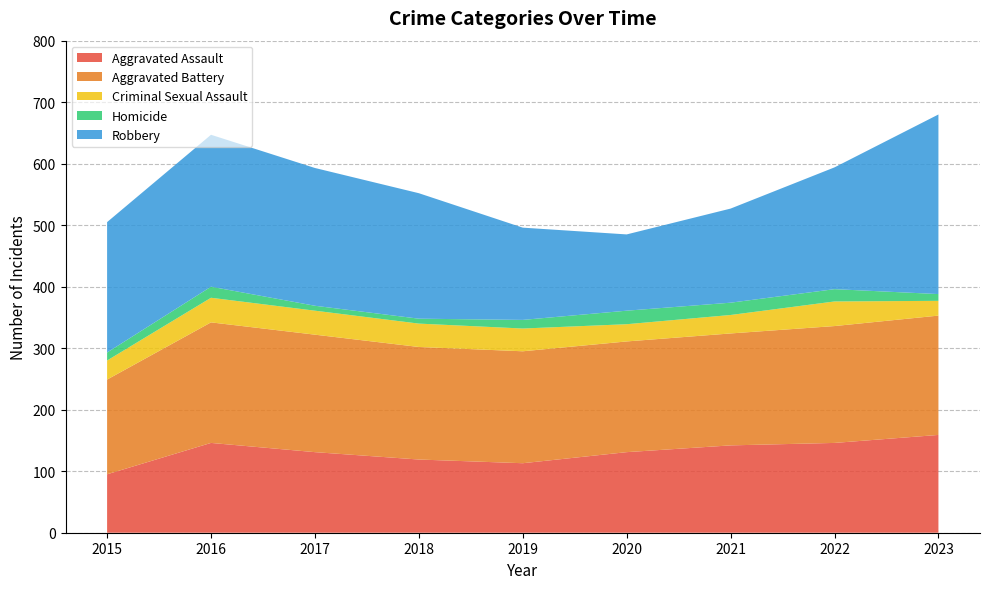

Reading right to left, extract all data points from this chart.

Aggravated Assault: 2023=159	2022=146	2021=142	2020=131	2019=113	2018=119	2017=131	2016=146	2015=95
Aggravated Battery: 2023=194	2022=190	2021=182	2020=180	2019=182	2018=183	2017=191	2016=196	2015=154
Criminal Sexual Assault: 2023=24	2022=40	2021=30	2020=28	2019=37	2018=38	2017=39	2016=40	2015=31
Homicide: 2023=11	2022=20	2021=20	2020=22	2019=14	2018=8	2017=8	2016=18	2015=13
Robbery: 2023=292	2022=198	2021=153	2020=124	2019=150	2018=204	2017=224	2016=247	2015=212